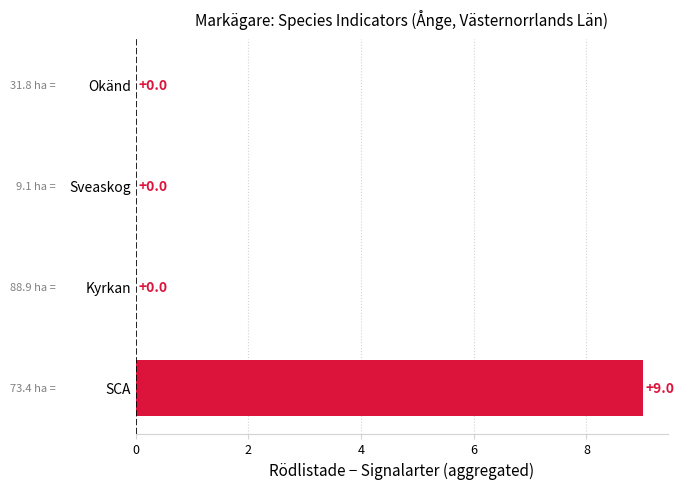

True or false: the data shows 9 at SCA.

True